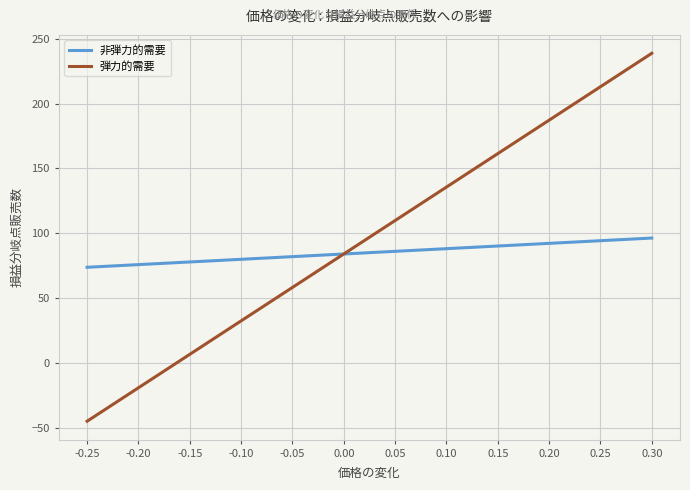

What position from the left is -0.20?

2